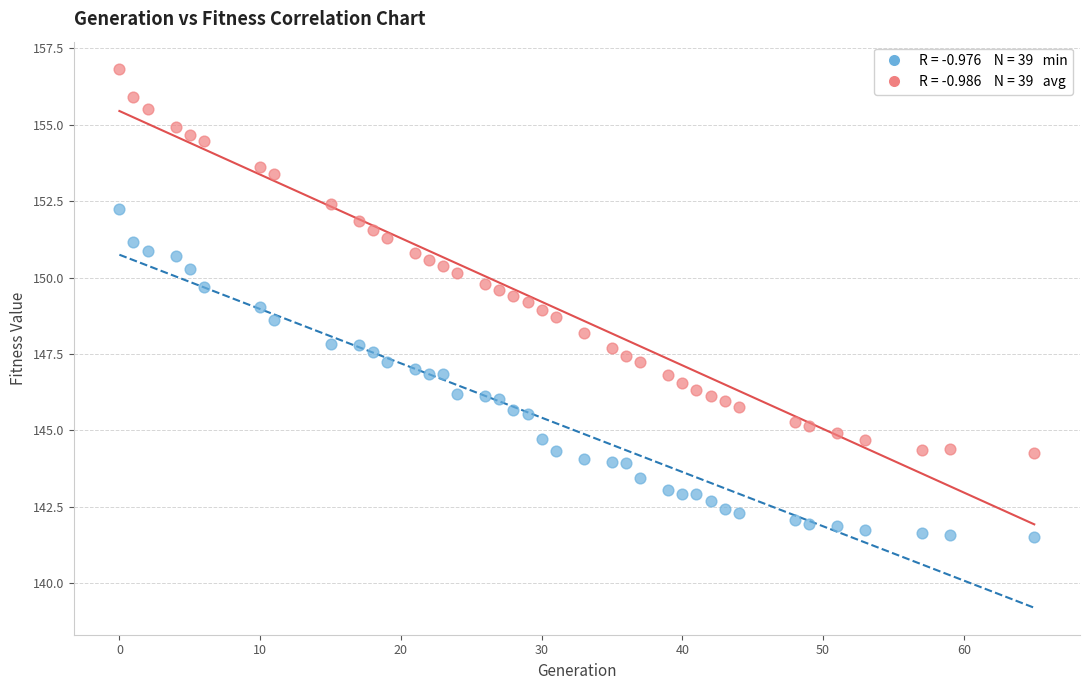

Across all data points, what is the range of X values (max minus min)?

65.0